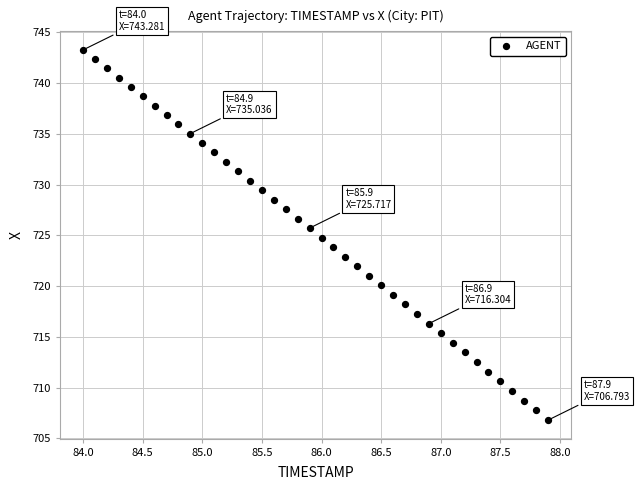

What is the range of X values (max minus min)?

3.9